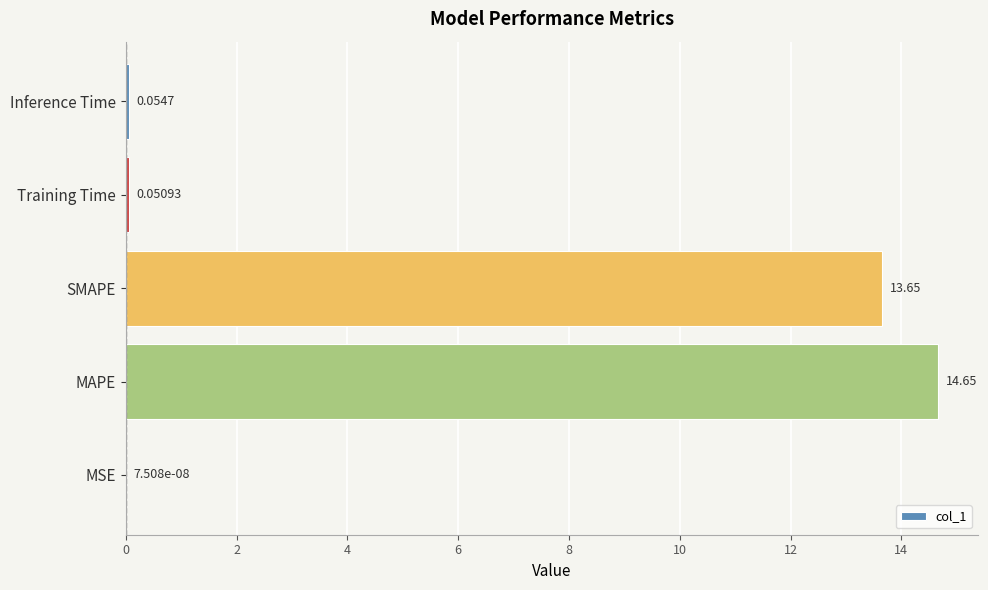

Where is the data nearest to the value 7?

SMAPE